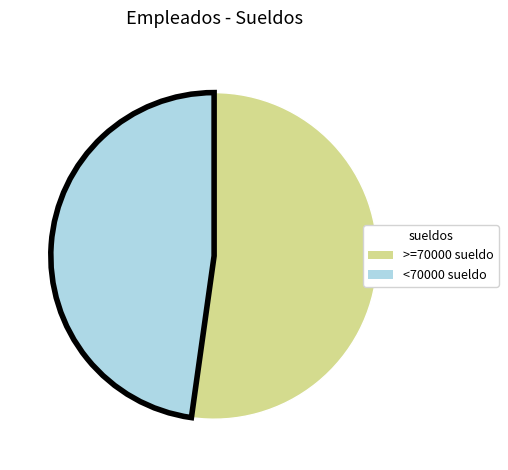

Does any single category account for the majority?

Yes